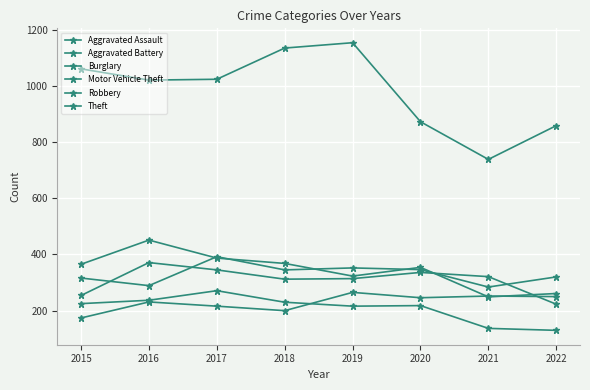

Count the number of data series in this chart.

6